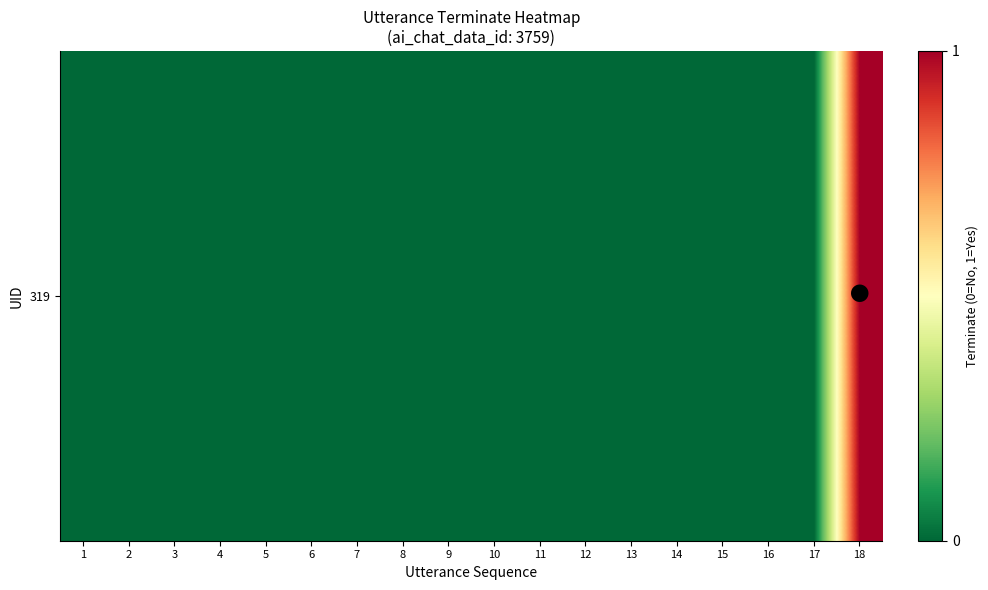

Which label corresponds to the smallest value in the chart?

1